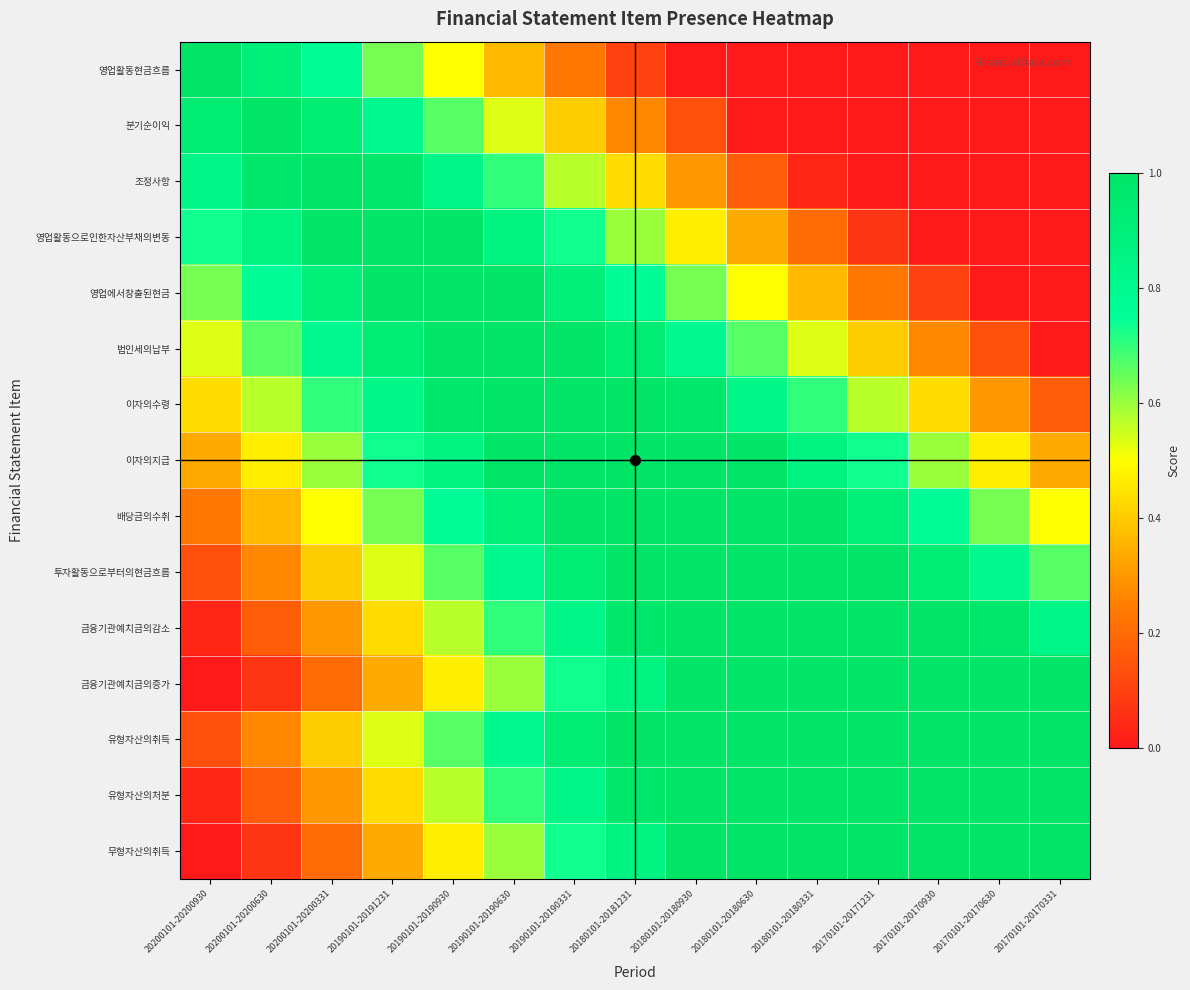

Reading left to right, list all the values displayed in this chart.

영업활동현금흐름: 20200101-20200930=1.0	20200101-20200630=0.9	20200101-20200331=0.8	20190101-20191231=0.6	20190101-20190930=0.5	20190101-20190630=0.4	20190101-20190331=0.2	20180101-20181231=0.1	20180101-20180930=0.0	20180101-20180630=0.0	20180101-20180331=0.0	20170101-20171231=0.0	20170101-20170930=0.0	20170101-20170630=0.0	20170101-20170331=0.0
분기순이익: 20200101-20200930=0.9	20200101-20200630=1.0	20200101-20200331=0.9	20190101-20191231=0.8	20190101-20190930=0.7	20190101-20190630=0.5	20190101-20190331=0.4	20180101-20181231=0.3	20180101-20180930=0.1	20180101-20180630=0.0	20180101-20180331=0.0	20170101-20171231=0.0	20170101-20170930=0.0	20170101-20170630=0.0	20170101-20170331=0.0
조정사항: 20200101-20200930=0.8	20200101-20200630=1.0	20200101-20200331=1.0	20190101-20191231=1.0	20190101-20190930=0.8	20190101-20190630=0.7	20190101-20190331=0.6	20180101-20181231=0.4	20180101-20180930=0.3	20180101-20180630=0.2	20180101-20180331=0.0	20170101-20171231=0.0	20170101-20170930=0.0	20170101-20170630=0.0	20170101-20170331=0.0
영업활동으로인한자산부채의변동: 20200101-20200930=0.7	20200101-20200630=0.9	20200101-20200331=1.0	20190101-20191231=1.0	20190101-20190930=1.0	20190101-20190630=0.9	20190101-20190331=0.7	20180101-20181231=0.6	20180101-20180930=0.5	20180101-20180630=0.3	20180101-20180331=0.2	20170101-20171231=0.1	20170101-20170930=0.0	20170101-20170630=0.0	20170101-20170331=0.0
영업에서창출된현금: 20200101-20200930=0.6	20200101-20200630=0.8	20200101-20200331=0.9	20190101-20191231=1.0	20190101-20190930=1.0	20190101-20190630=1.0	20190101-20190331=0.9	20180101-20181231=0.8	20180101-20180930=0.6	20180101-20180630=0.5	20180101-20180331=0.4	20170101-20171231=0.2	20170101-20170930=0.1	20170101-20170630=0.0	20170101-20170331=0.0
법인세의납부: 20200101-20200930=0.5	20200101-20200630=0.7	20200101-20200331=0.8	20190101-20191231=0.9	20190101-20190930=1.0	20190101-20190630=1.0	20190101-20190331=1.0	20180101-20181231=0.9	20180101-20180930=0.8	20180101-20180630=0.7	20180101-20180331=0.5	20170101-20171231=0.4	20170101-20170930=0.3	20170101-20170630=0.1	20170101-20170331=0.0
이자의수령: 20200101-20200930=0.4	20200101-20200630=0.6	20200101-20200331=0.7	20190101-20191231=0.8	20190101-20190930=1.0	20190101-20190630=1.0	20190101-20190331=1.0	20180101-20181231=1.0	20180101-20180930=1.0	20180101-20180630=0.8	20180101-20180331=0.7	20170101-20171231=0.6	20170101-20170930=0.4	20170101-20170630=0.3	20170101-20170331=0.2
이자의지급: 20200101-20200930=0.3	20200101-20200630=0.5	20200101-20200331=0.6	20190101-20191231=0.7	20190101-20190930=0.9	20190101-20190630=1.0	20190101-20190331=1.0	20180101-20181231=1.0	20180101-20180930=1.0	20180101-20180630=1.0	20180101-20180331=0.9	20170101-20171231=0.7	20170101-20170930=0.6	20170101-20170630=0.5	20170101-20170331=0.3
배당금의수취: 20200101-20200930=0.2	20200101-20200630=0.4	20200101-20200331=0.5	20190101-20191231=0.6	20190101-20190930=0.8	20190101-20190630=0.9	20190101-20190331=1.0	20180101-20181231=1.0	20180101-20180930=1.0	20180101-20180630=1.0	20180101-20180331=1.0	20170101-20171231=0.9	20170101-20170930=0.8	20170101-20170630=0.6	20170101-20170331=0.5
투자활동으로부터의현금흐름: 20200101-20200930=0.1	20200101-20200630=0.3	20200101-20200331=0.4	20190101-20191231=0.5	20190101-20190930=0.7	20190101-20190630=0.8	20190101-20190331=0.9	20180101-20181231=1.0	20180101-20180930=1.0	20180101-20180630=1.0	20180101-20180331=1.0	20170101-20171231=1.0	20170101-20170930=0.9	20170101-20170630=0.8	20170101-20170331=0.7
금융기관예치금의감소: 20200101-20200930=0.0	20200101-20200630=0.2	20200101-20200331=0.3	20190101-20191231=0.4	20190101-20190930=0.6	20190101-20190630=0.7	20190101-20190331=0.8	20180101-20181231=1.0	20180101-20180930=1.0	20180101-20180630=1.0	20180101-20180331=1.0	20170101-20171231=1.0	20170101-20170930=1.0	20170101-20170630=1.0	20170101-20170331=0.8
금융기관예치금의증가: 20200101-20200930=0.0	20200101-20200630=0.1	20200101-20200331=0.2	20190101-20191231=0.3	20190101-20190930=0.5	20190101-20190630=0.6	20190101-20190331=0.7	20180101-20181231=0.9	20180101-20180930=1.0	20180101-20180630=1.0	20180101-20180331=1.0	20170101-20171231=1.0	20170101-20170930=1.0	20170101-20170630=1.0	20170101-20170331=1.0
유형자산의취득: 20200101-20200930=0.1	20200101-20200630=0.3	20200101-20200331=0.4	20190101-20191231=0.5	20190101-20190930=0.7	20190101-20190630=0.8	20190101-20190331=0.9	20180101-20181231=1.0	20180101-20180930=1.0	20180101-20180630=1.0	20180101-20180331=1.0	20170101-20171231=1.0	20170101-20170930=1.0	20170101-20170630=1.0	20170101-20170331=1.0
유형자산의처분: 20200101-20200930=0.0	20200101-20200630=0.2	20200101-20200331=0.3	20190101-20191231=0.4	20190101-20190930=0.6	20190101-20190630=0.7	20190101-20190331=0.8	20180101-20181231=1.0	20180101-20180930=1.0	20180101-20180630=1.0	20180101-20180331=1.0	20170101-20171231=1.0	20170101-20170930=1.0	20170101-20170630=1.0	20170101-20170331=1.0
무형자산의취득: 20200101-20200930=0.0	20200101-20200630=0.1	20200101-20200331=0.2	20190101-20191231=0.3	20190101-20190930=0.5	20190101-20190630=0.6	20190101-20190331=0.7	20180101-20181231=0.9	20180101-20180930=1.0	20180101-20180630=1.0	20180101-20180331=1.0	20170101-20171231=1.0	20170101-20170930=1.0	20170101-20170630=1.0	20170101-20170331=1.0